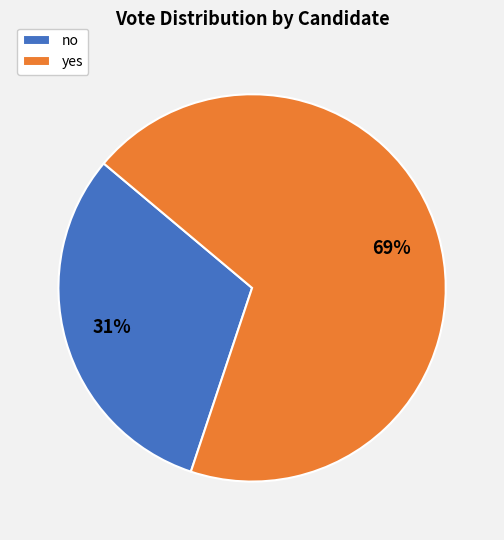

To the nearest percent, what is the combined percentage of no and yes?

100%